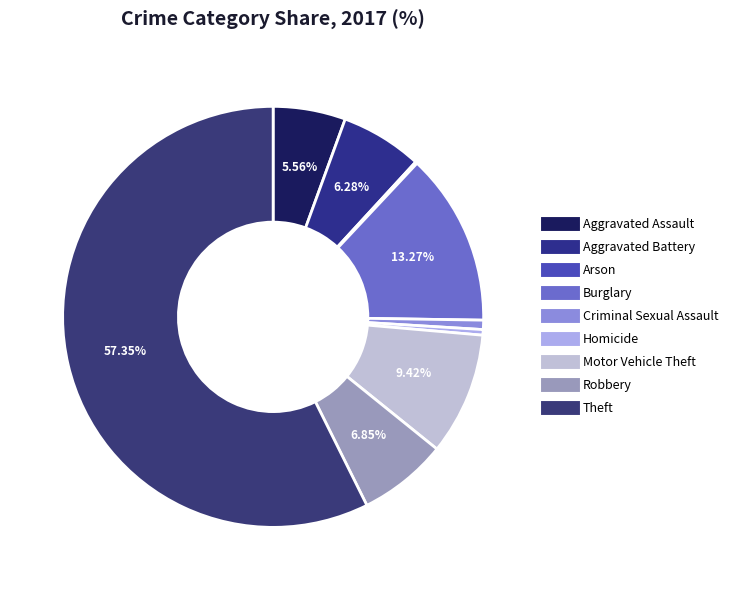

Rank the categories by value from highest to lowest.

Theft, Burglary, Motor Vehicle Theft, Robbery, Aggravated Battery, Aggravated Assault, Criminal Sexual Assault, Homicide, Arson